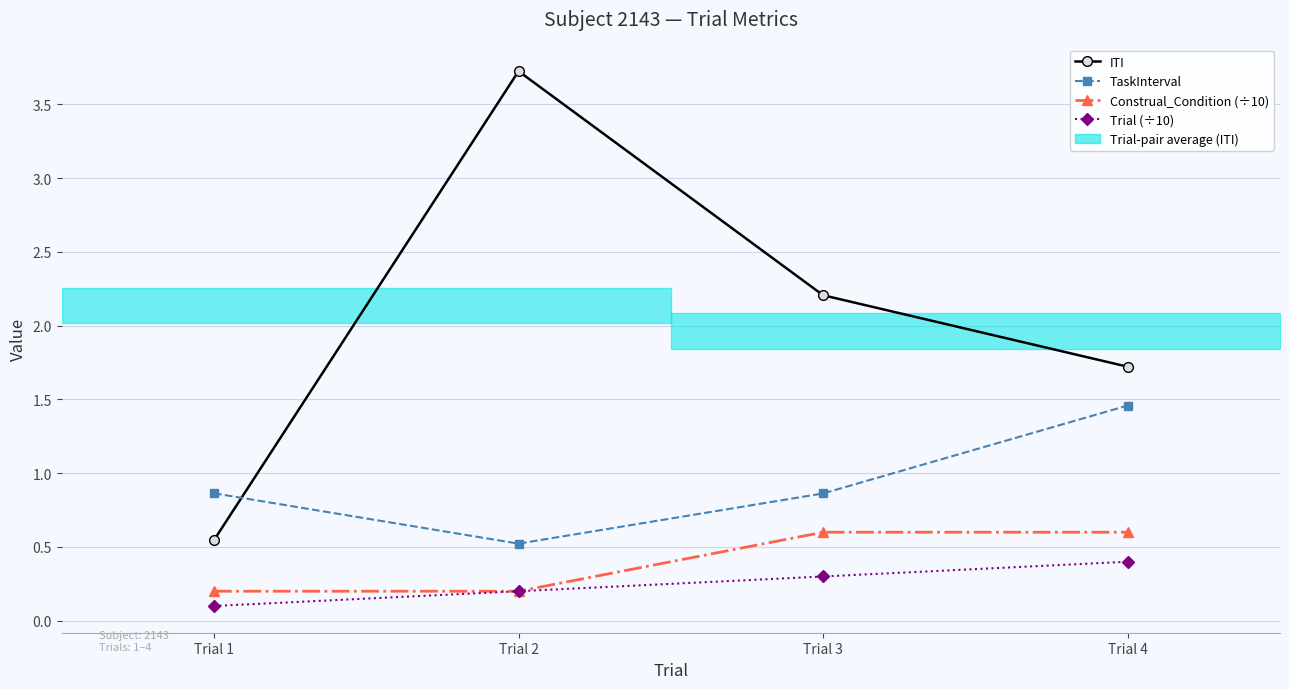

Which label corresponds to the largest value in the chart?

Trial 2